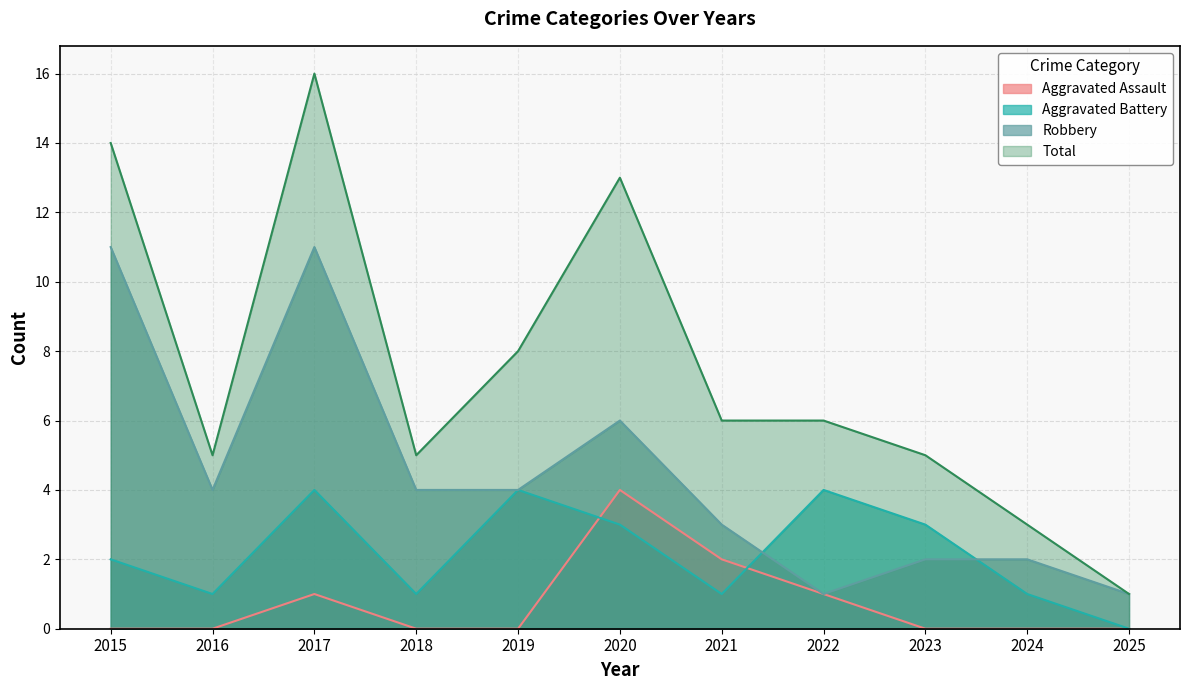

What is the difference between the maximum and minimum values in the Total series?

15